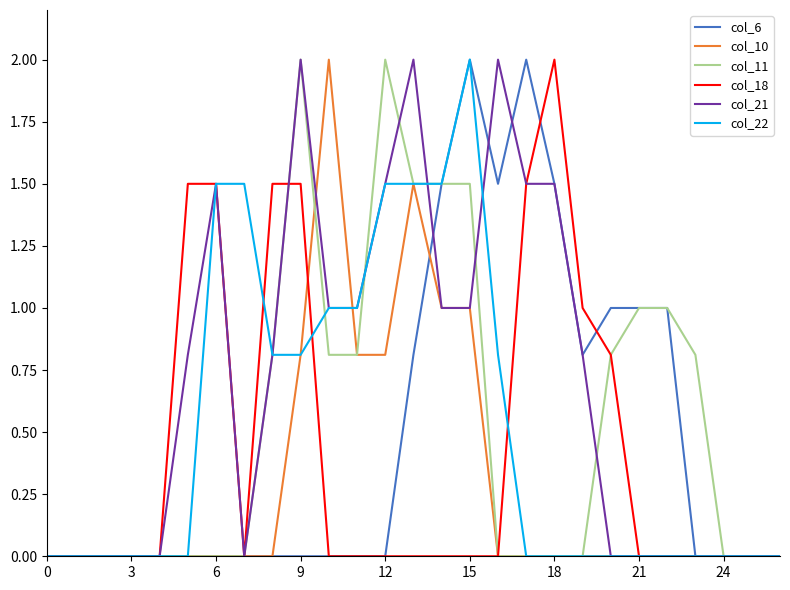

What is the highest value of the col_11 series?

2.0